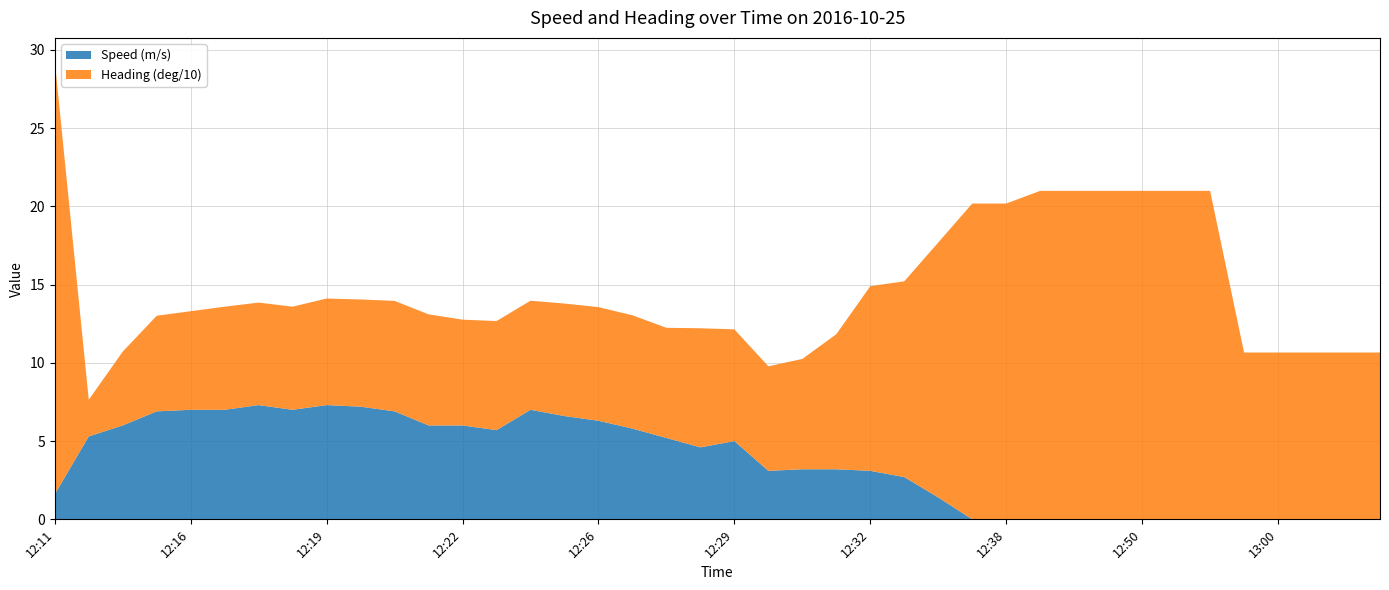

Reading left to right, list all the values displayed in this chart.

Speed (m/s): 12:11=1.6	12:14=5.3	12:15=6.0	12:15=6.9	12:16=7.0	12:16=7.0	12:18=7.3	12:18=7.0	12:19=7.3	12:20=7.2	12:20=6.9	12:21=6.0	12:22=6.0	12:24=5.7	12:25=7.0	12:26=6.6	12:26=6.3	12:27=5.8	12:27=5.2	12:28=4.6	12:29=5.0	12:31=3.1	12:31=3.2	12:32=3.2	12:32=3.1	12:33=2.7	12:35=1.4	12:38=0.0	12:38=0.0	12:41=0.0	12:44=0.0	12:47=0.0	12:50=0.0	12:54=0.0	12:56=0.0	12:57=0.0	13:00=0.0	13:02=0.0	13:02=0.0	13:05=0.0
Heading (deg/10): 12:11=27.7	12:14=2.3	12:15=4.7	12:15=6.1	12:16=6.3	12:16=6.6	12:18=6.5	12:18=6.6	12:19=6.8	12:20=6.8	12:20=7.1	12:21=7.1	12:22=6.8	12:24=7.0	12:25=7.0	12:26=7.2	12:26=7.3	12:27=7.2	12:27=7.0	12:28=7.6	12:29=7.1	12:31=6.7	12:31=7.0	12:32=8.6	12:32=11.8	12:33=12.5	12:35=16.3	12:38=20.2	12:38=20.2	12:41=21.0	12:44=21.0	12:47=21.0	12:50=21.0	12:54=21.0	12:56=21.0	12:57=10.7	13:00=10.7	13:02=10.7	13:02=10.7	13:05=10.7